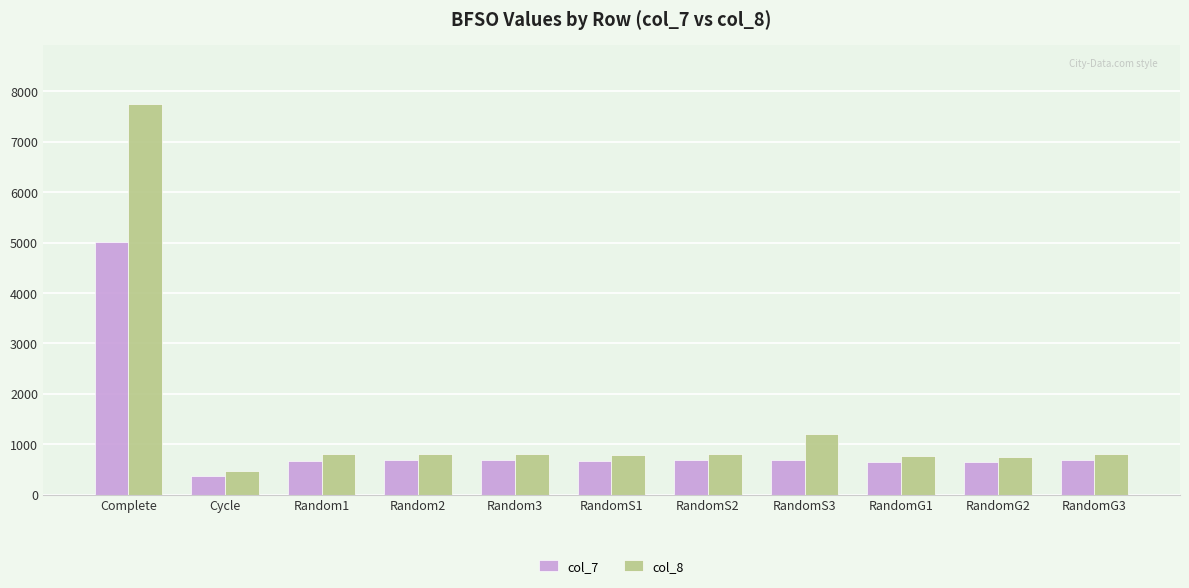

At which category does the chart reach its minimum across all series?

Cycle